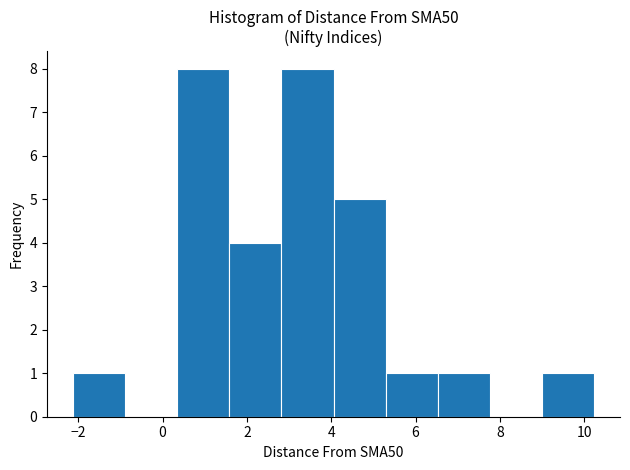

Reading left to right, transcribe this chart: for each bar, give the range it covers on the x-axis and its height. Neither the bar edges nor the heights are printed on the chart, so give them approximately, as read against the axes.

-2.2 to -0.8: 1
-0.8 to 0.4: 0
0.4 to 1.6: 8
1.6 to 2.8: 4
2.8 to 4.0: 8
4.0 to 5.2: 5
5.2 to 6.6: 1
6.6 to 7.8: 1
7.8 to 9.0: 0
9.0 to 10.2: 1